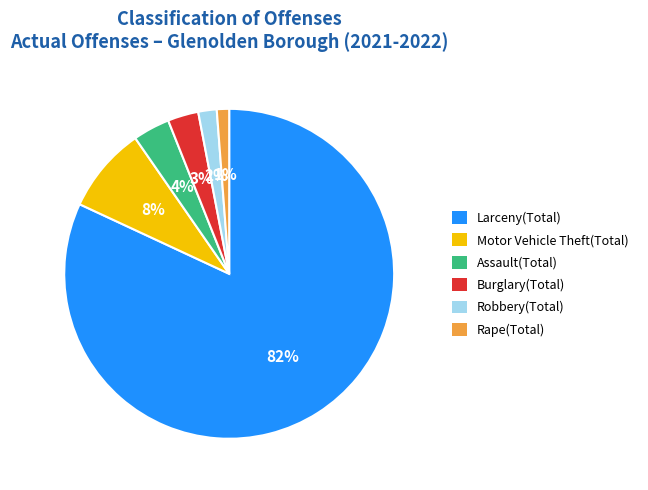

To the nearest percent, what percentage of the pie is Larceny(Total)?

82%